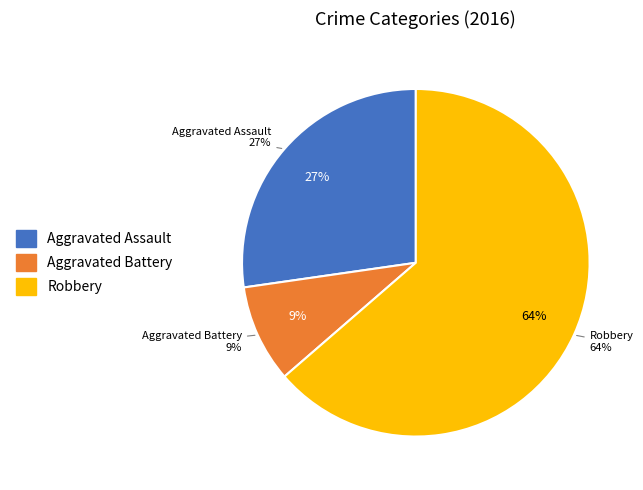

What is the smallest slice in the pie chart?

Aggravated Battery